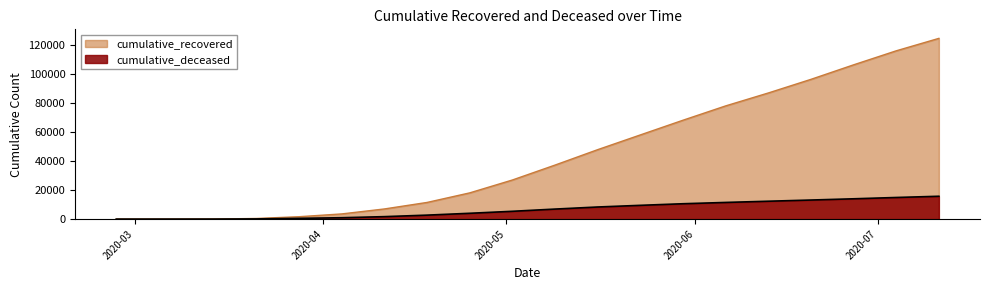

Read the cumulative_deceased value at 2020-05-16.

8324